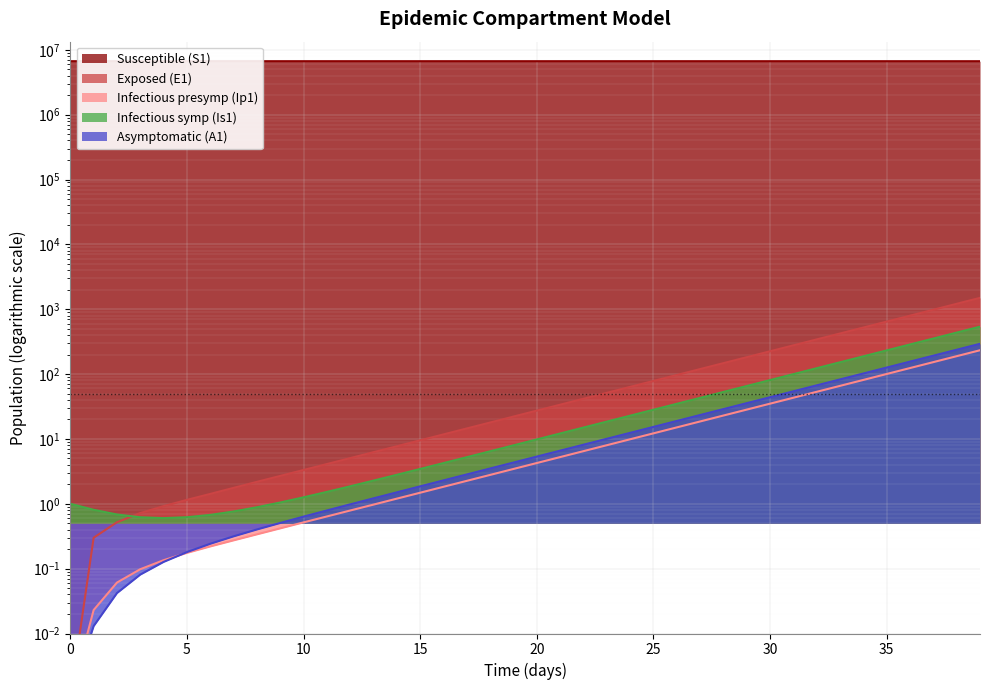

Which category has the highest value in the Exposed (E1) series?

39